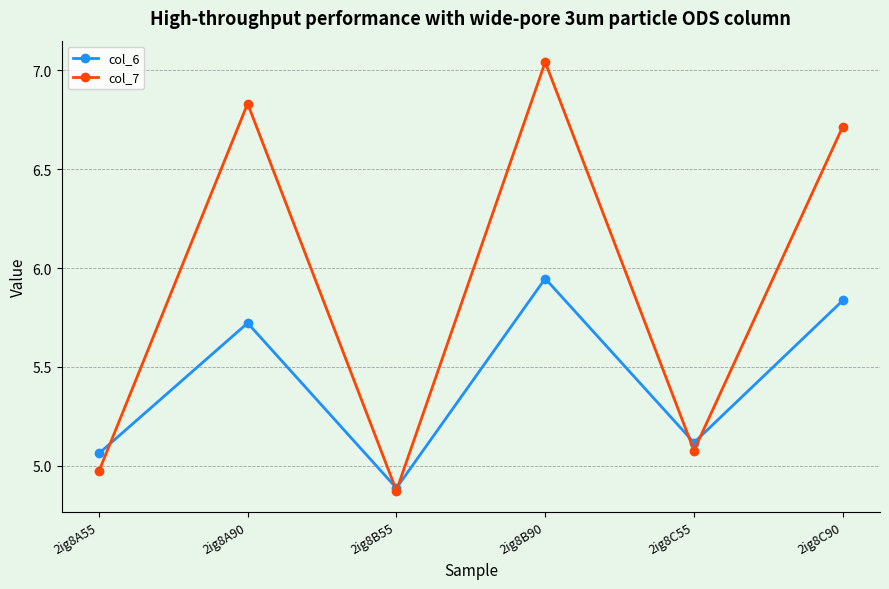

What position from the right is 2ig8C90?

1